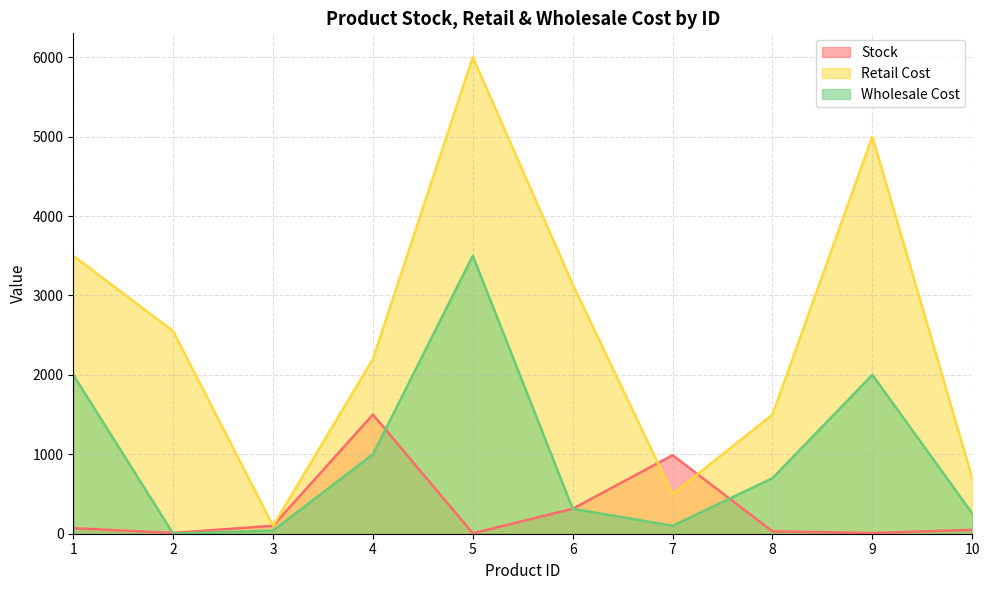

Which label corresponds to the largest value in the chart?

5